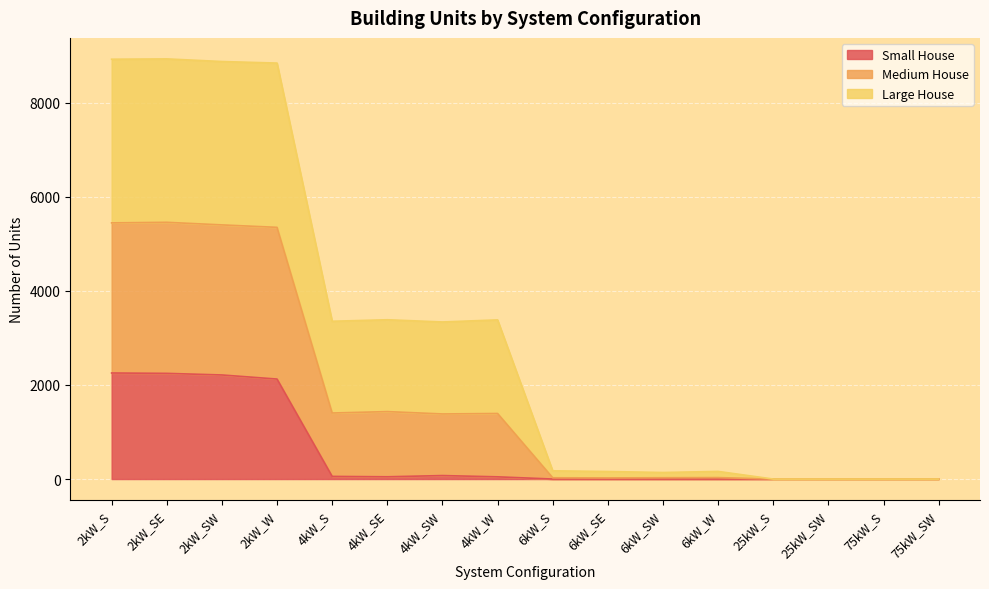

The Small House series shows 47 at 4kW_W. True or false?

True